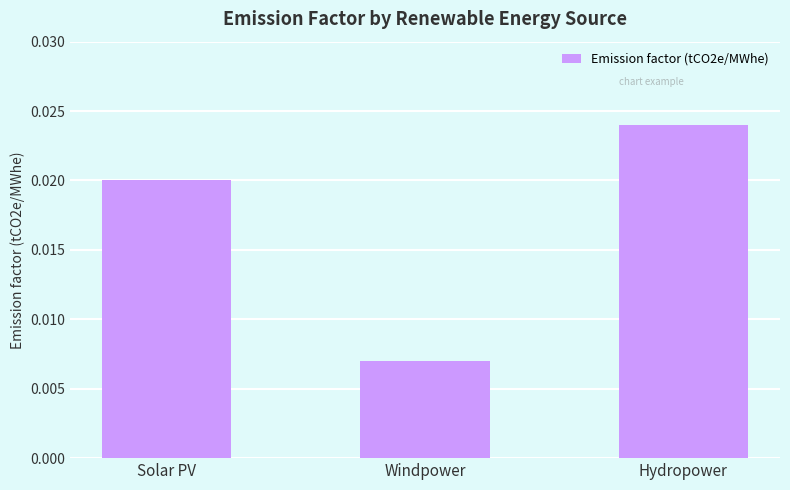

Are the bars grouped side by side (vs. stacked)?

No